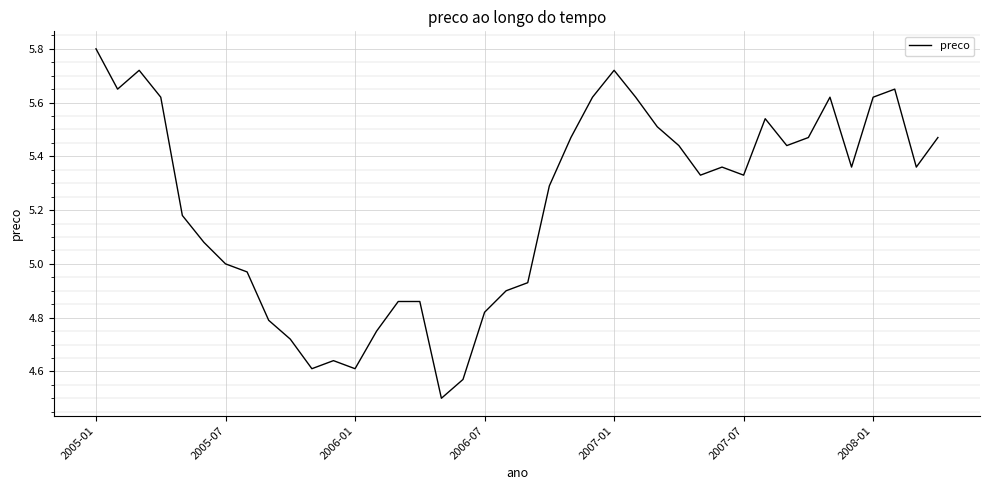

What is the greatest value displayed?

5.8